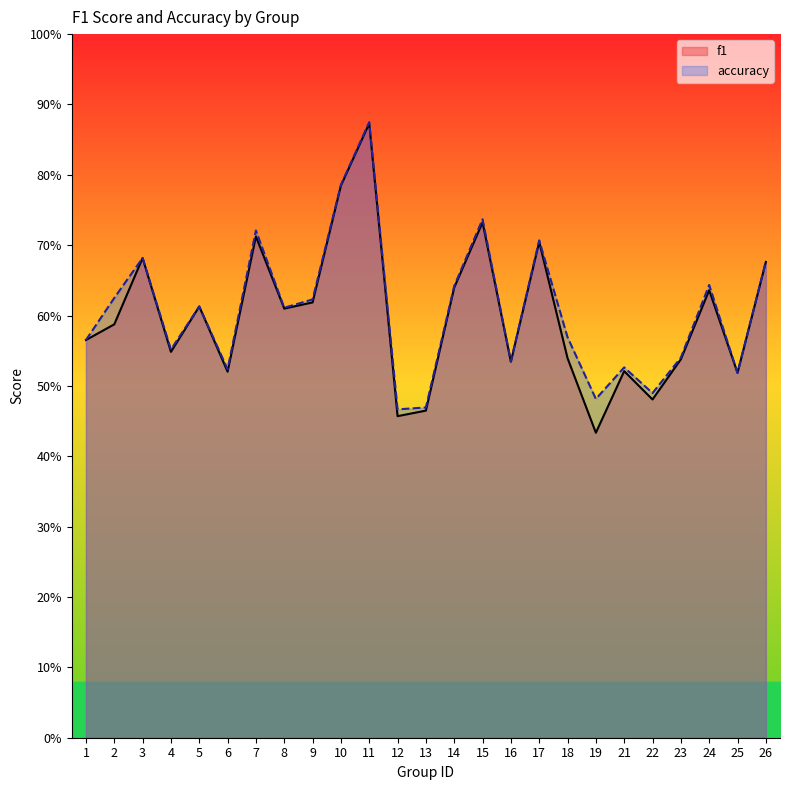

The value of accuracy at 7 is 0.7. True or false?

True